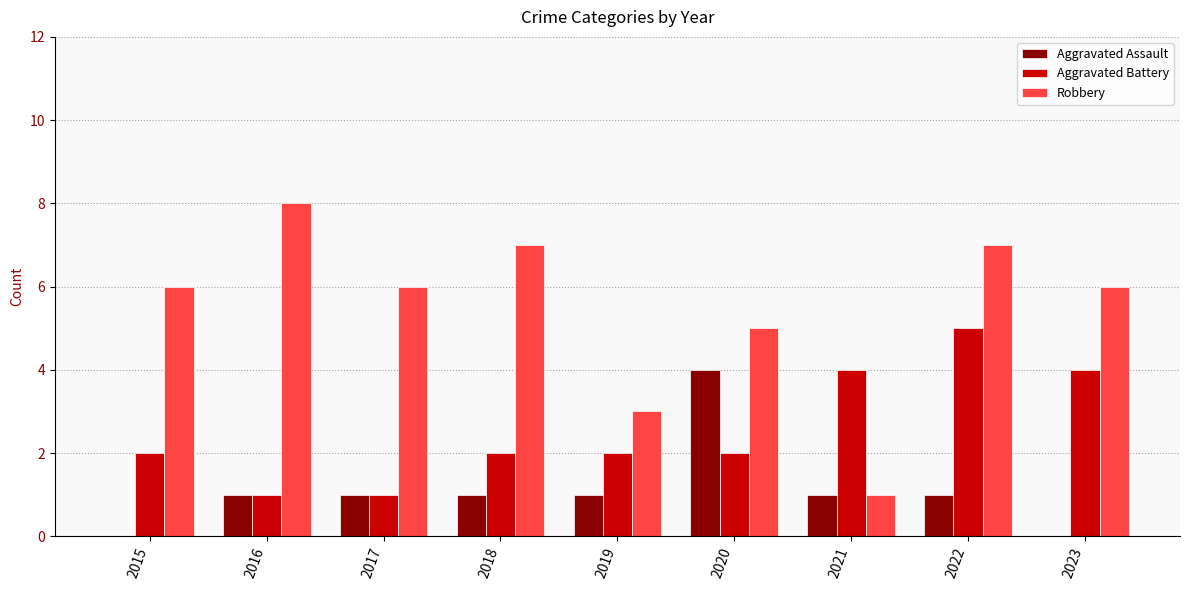

How many groups of bars are there?

9